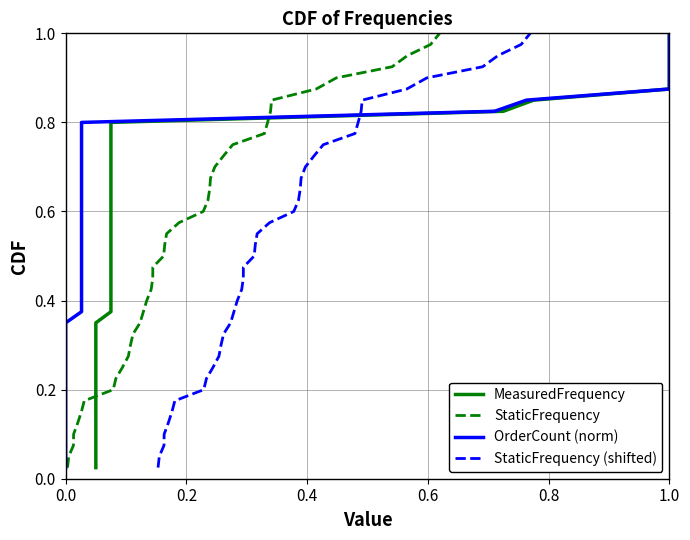

What is the sum of all StaticFrequency (shifted) values?

20.5